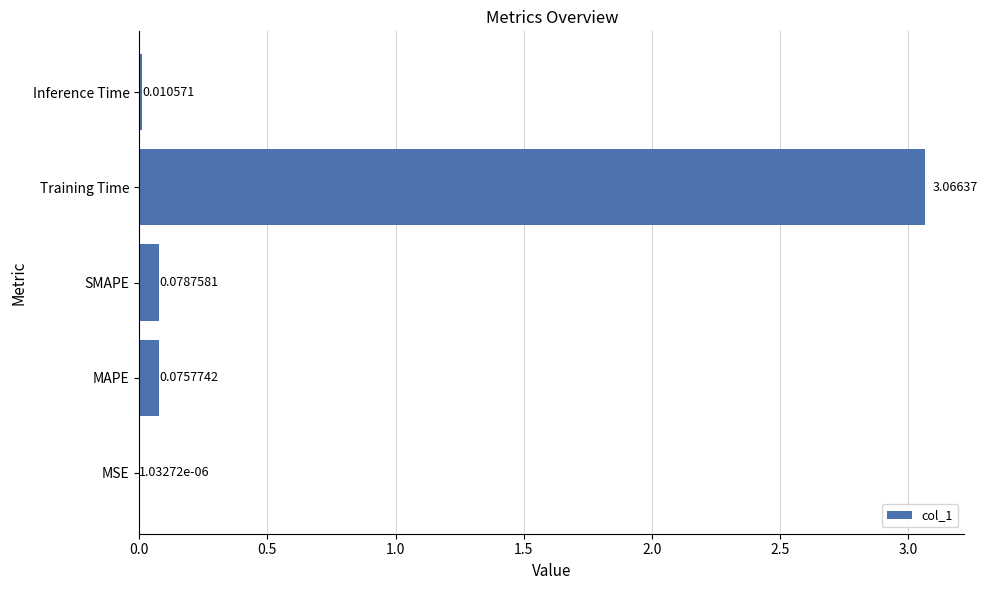

At which category does the chart reach its peak across all series?

Training Time